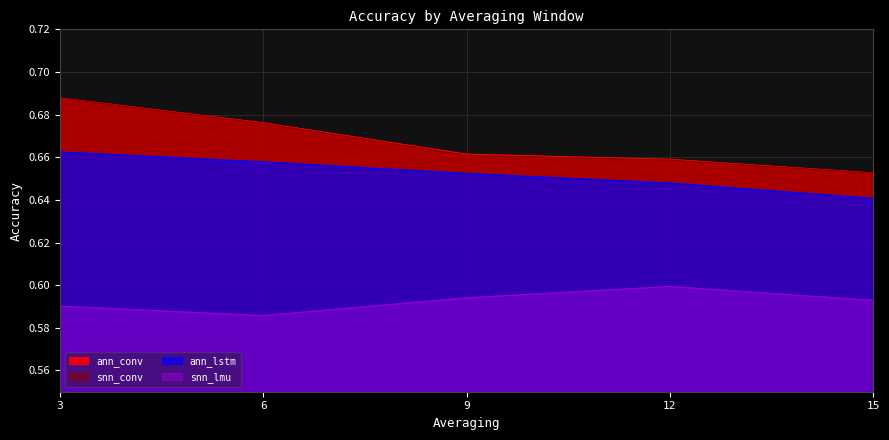

Which has a higher value, 12 or 9?

9